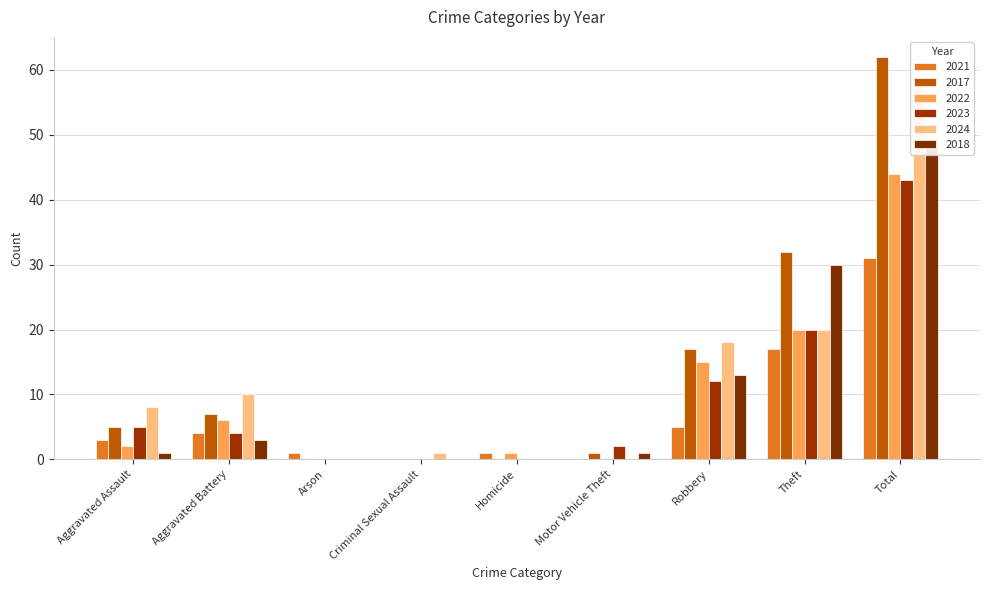

The value of 2023 at Motor Vehicle Theft is 2. True or false?

True